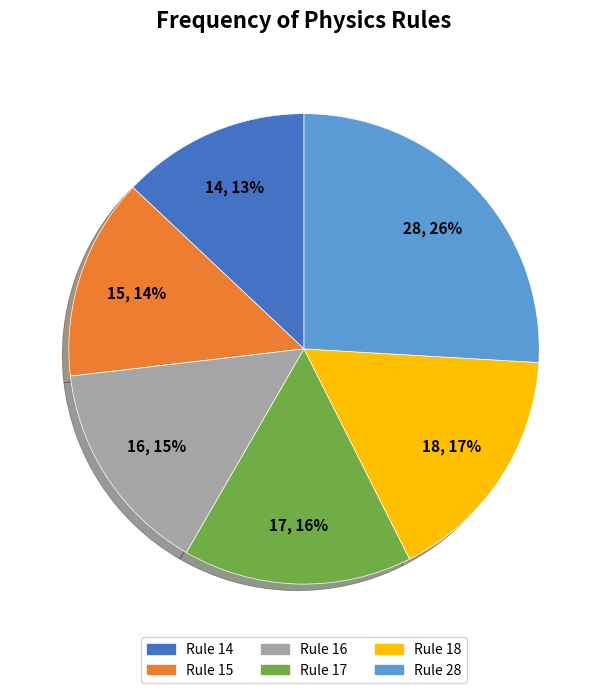

The Rule 18 slice represents 17% of the pie. True or false?

True